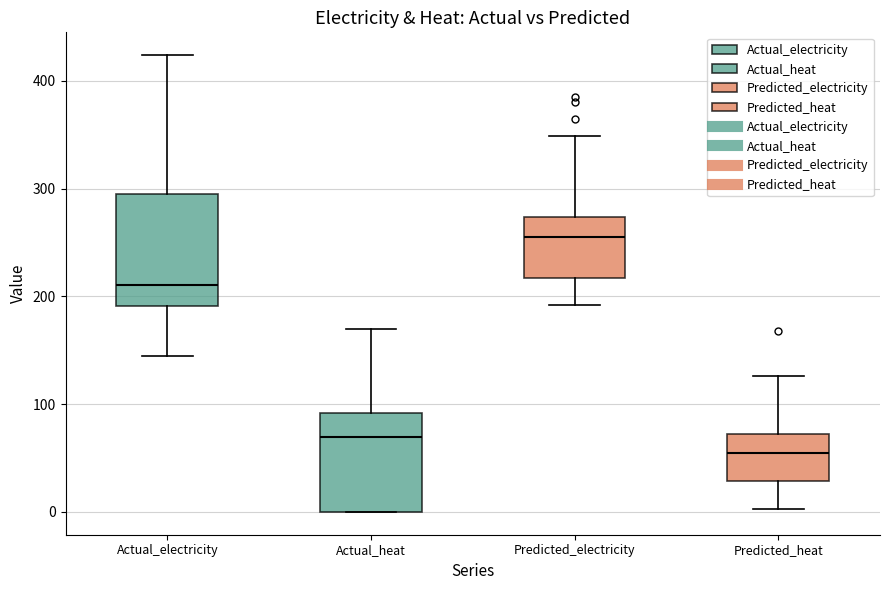

Reading left to right, read every box against the y-axis: the position of its median line, the range the box covers, and the ends of its whiskers. The values are not printed on the chart, so give them approximately, as read against the axis.

Actual_electricity: median 210, box 190 to 300, whiskers 140 to 420
Actual_heat: median 70, box 0 to 90, whiskers 0 to 170
Predicted_electricity: median 250, box 220 to 270, whiskers 190 to 350
Predicted_heat: median 50, box 30 to 70, whiskers 0 to 130